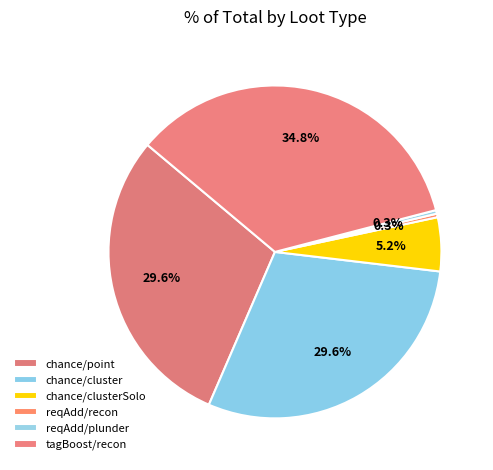

Which category has the smallest portion of the pie?

reqAdd/recon